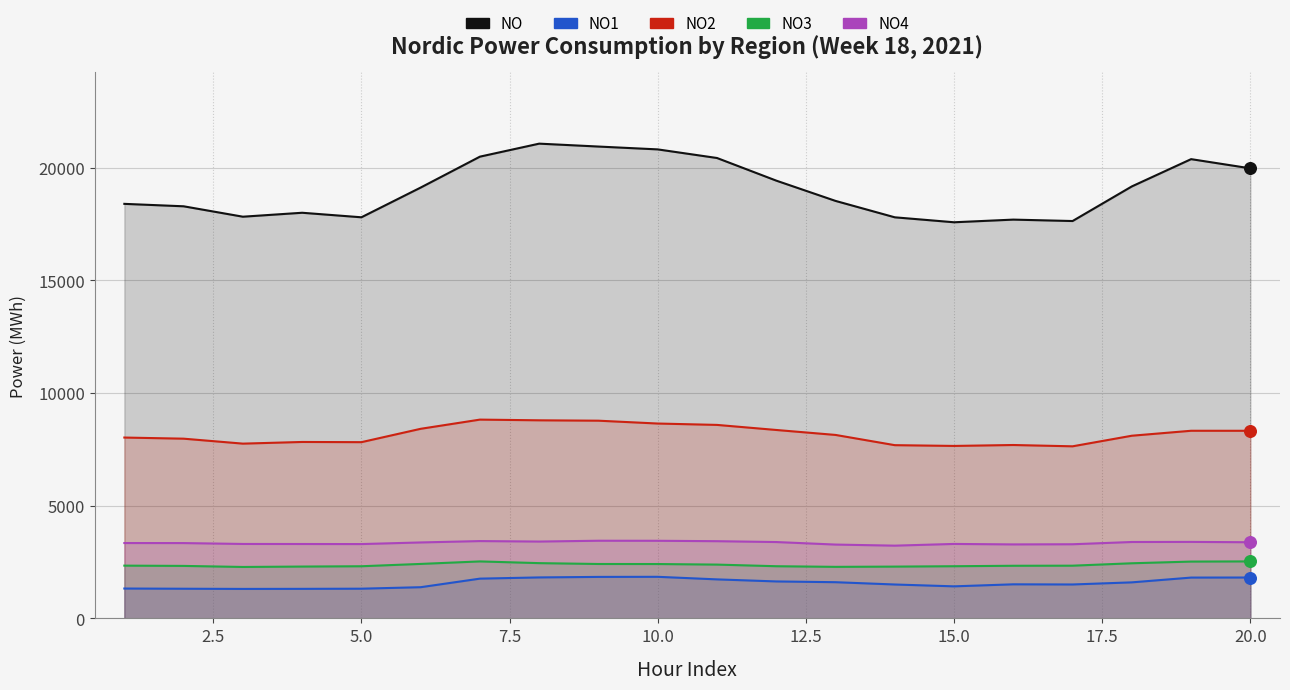

Which series contains the highest Y value?

NO